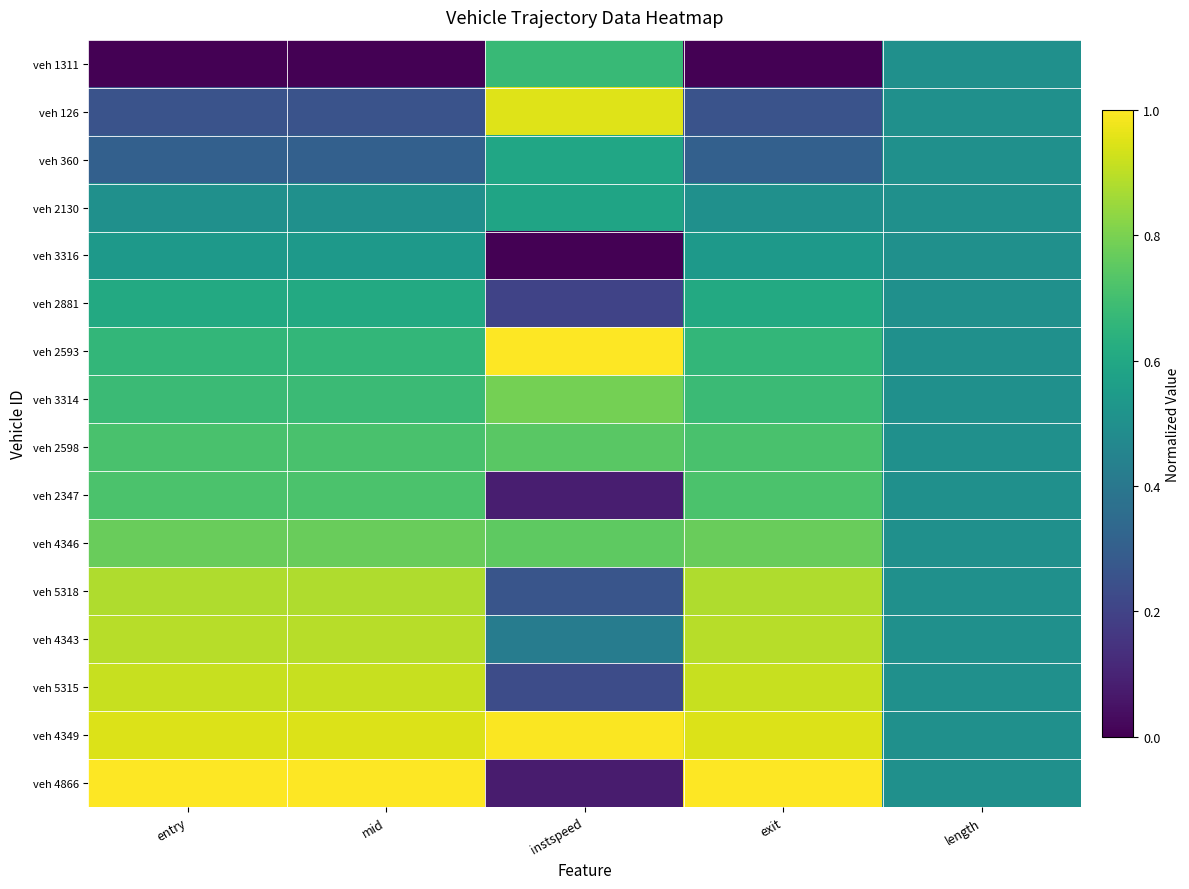

Which series has the largest total across all categories?

veh 4349